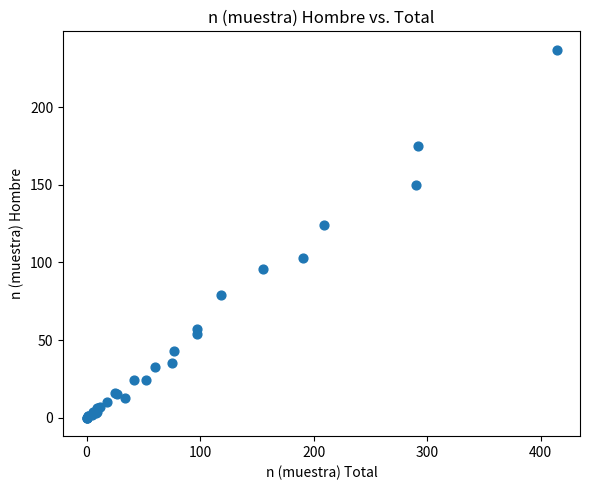

What Y value in the scatter plot is closest to 118?

124